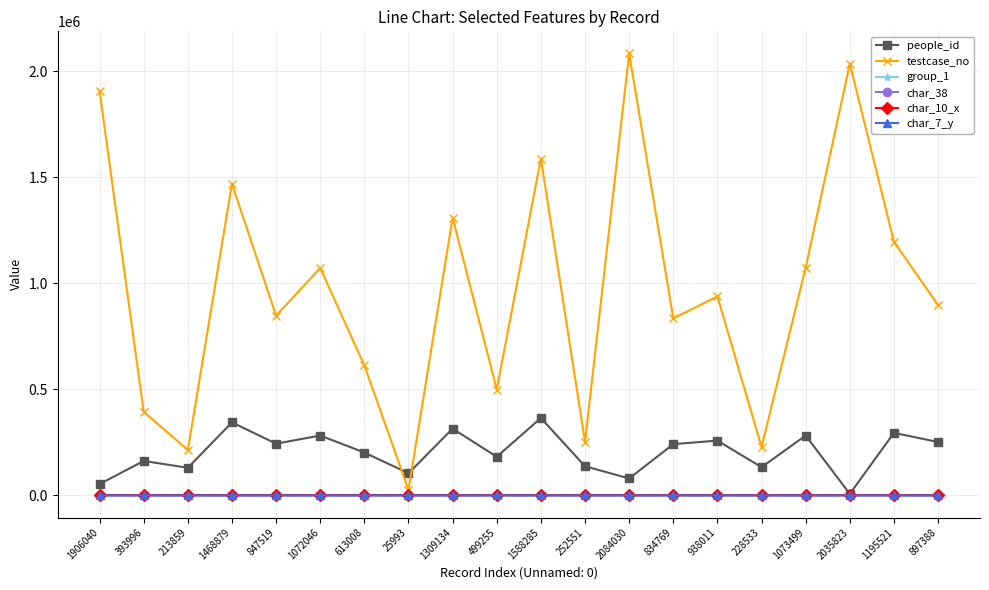

The people_id series shows 79960 at 2084030. True or false?

True